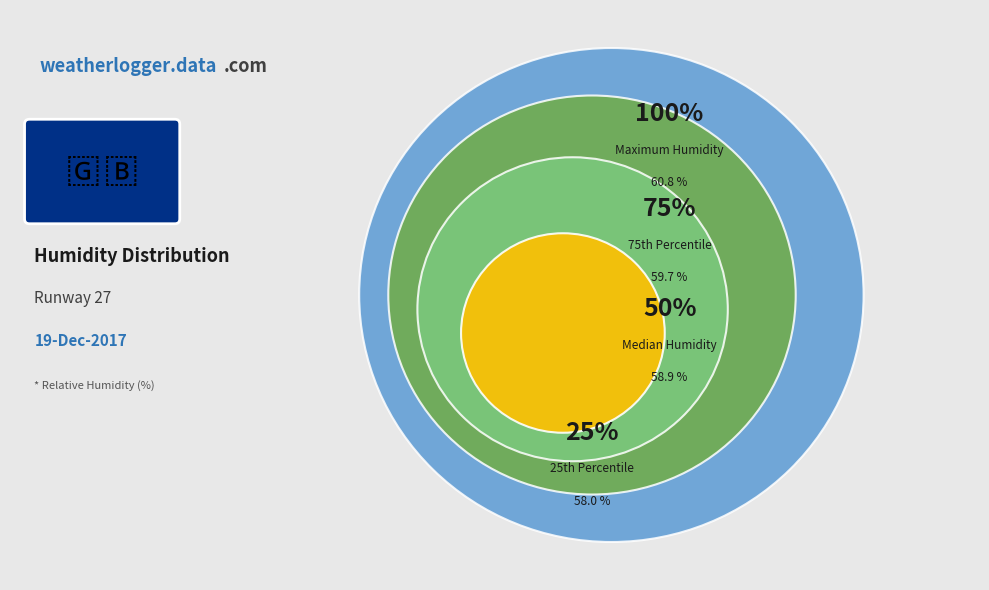

Is there a majority slice in this chart?

No